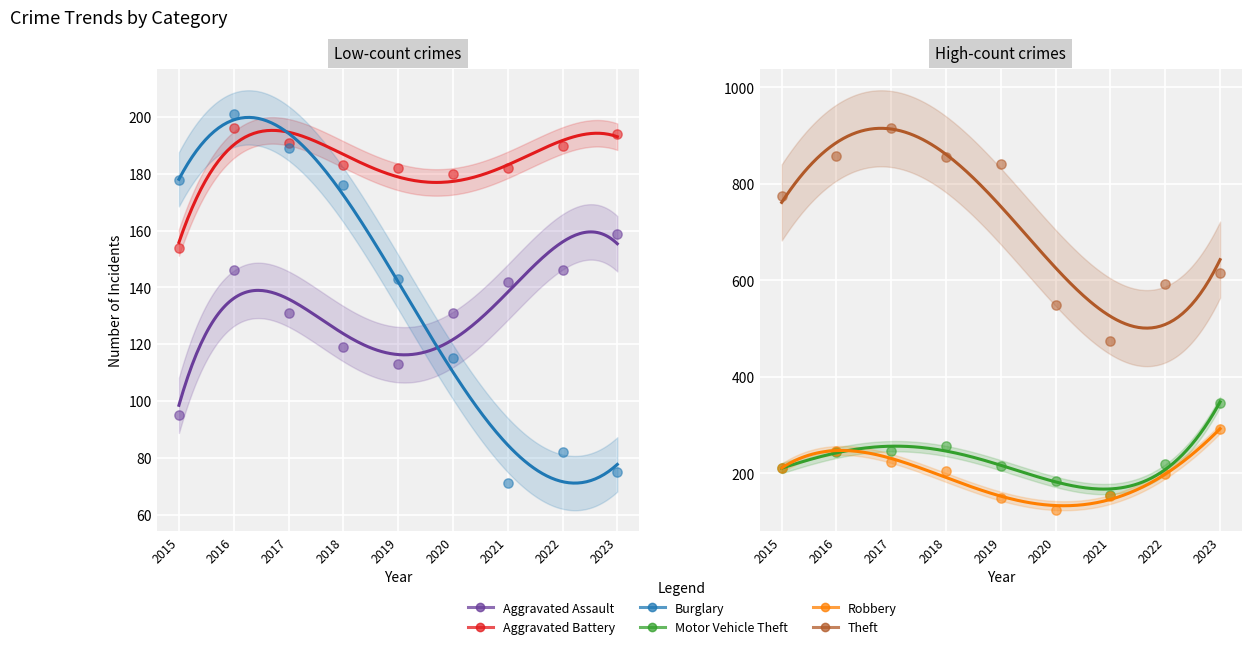

At how many categories does at least one series exceed 536?

8